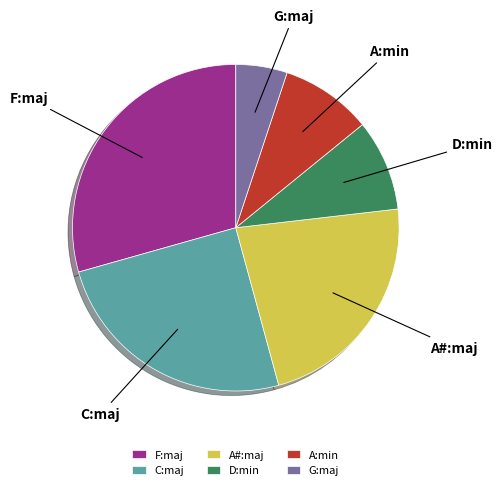

Is the sum of C:maj and F:maj greater than half?

Yes